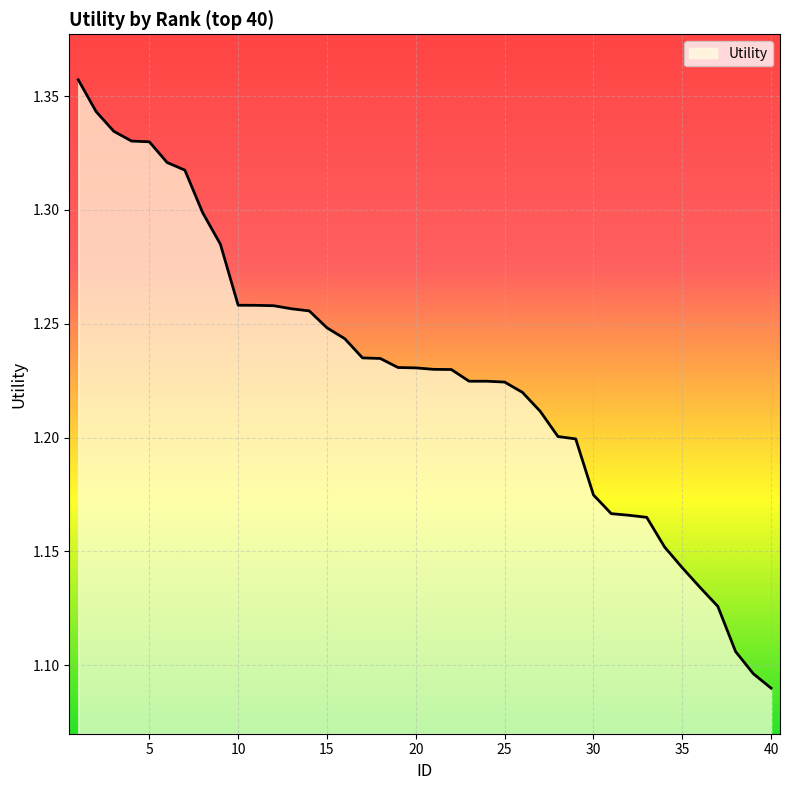

What is the difference between the maximum and minimum values?

0.3